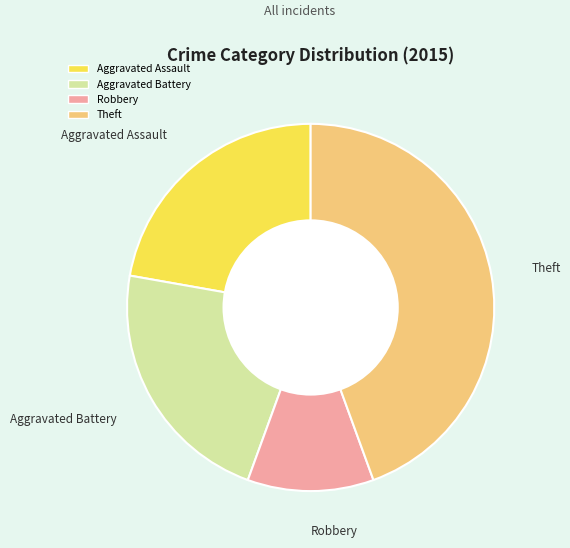

Is the sum of Aggravated Battery and Robbery greater than half?

No